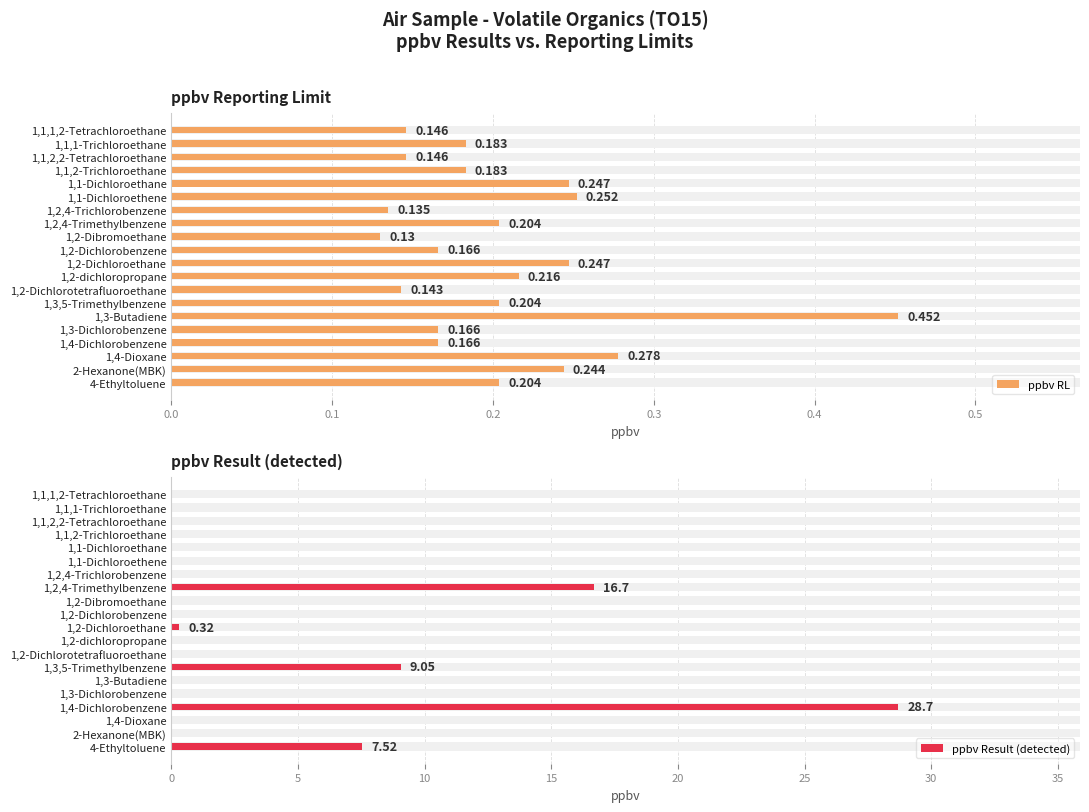

What is the difference between the maximum and second lowest values in the ppbv Result (detected) series?

28.7